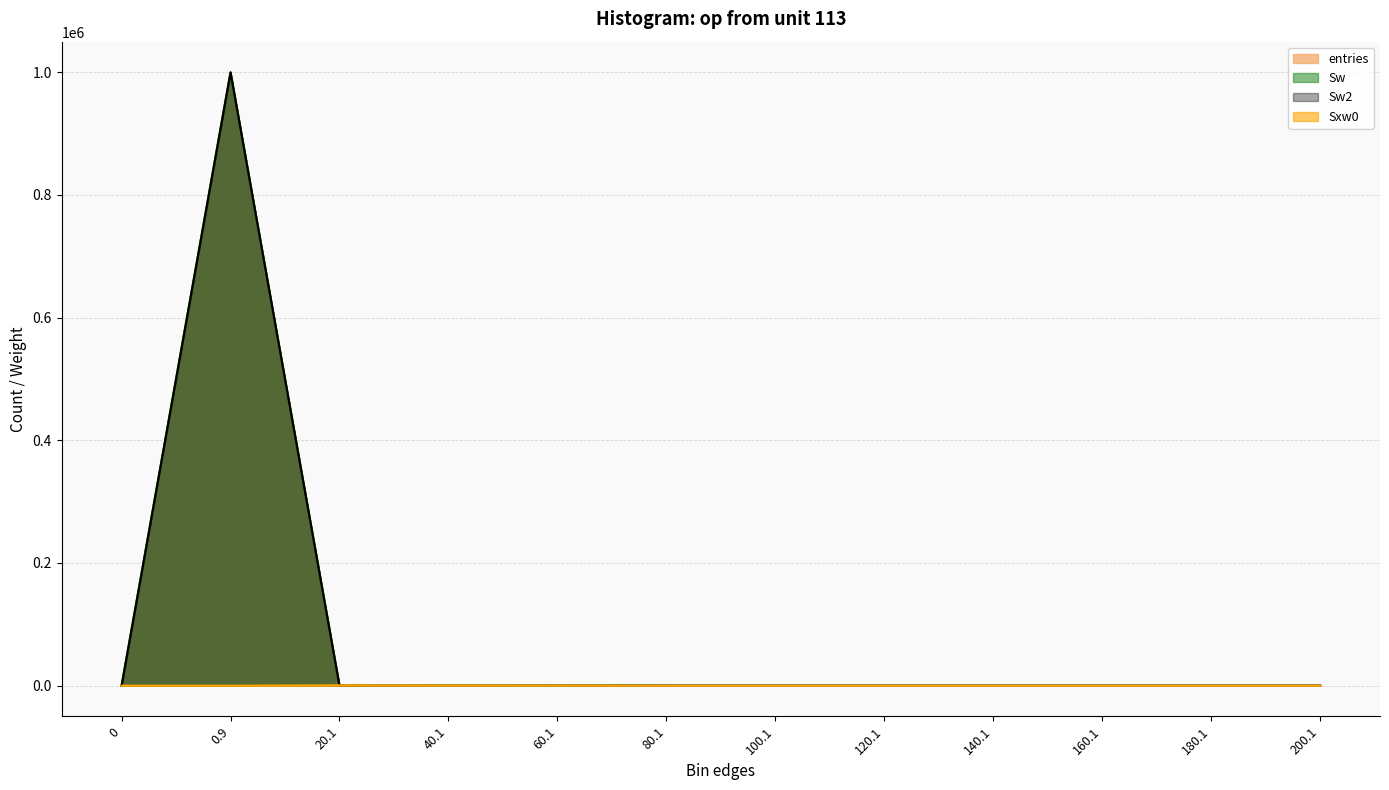

At 140.1, list the series in order from largest to smallest.

entries, Sw, Sw2, Sxw0